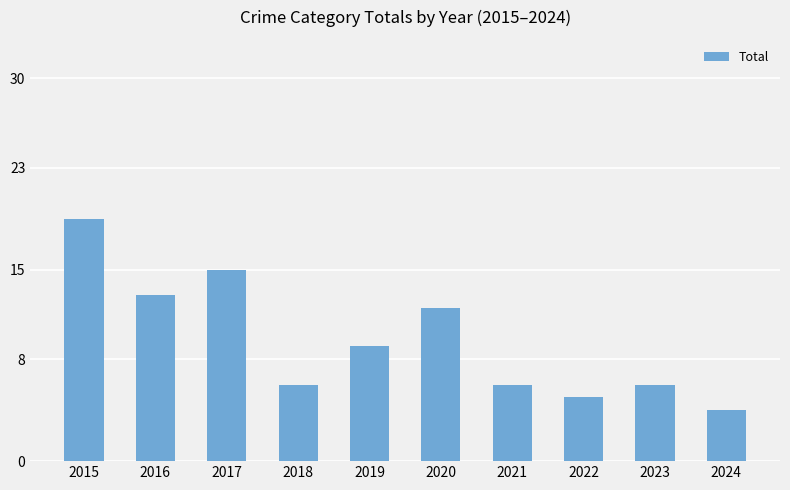

Where does the data first go above 9?

2015